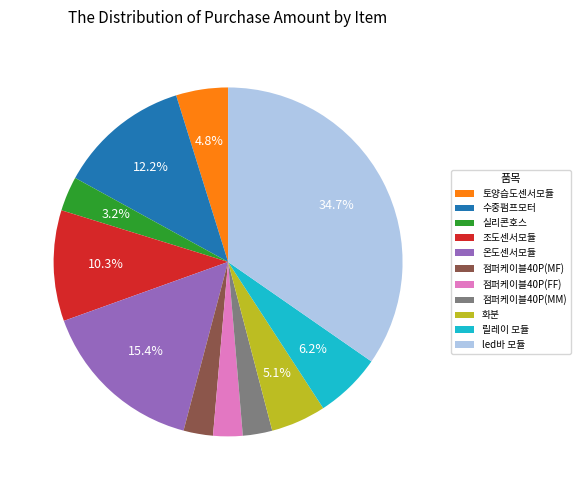

What is the ratio of the value at 실리콘호스 to the value at 수중펌프모터?

0.3